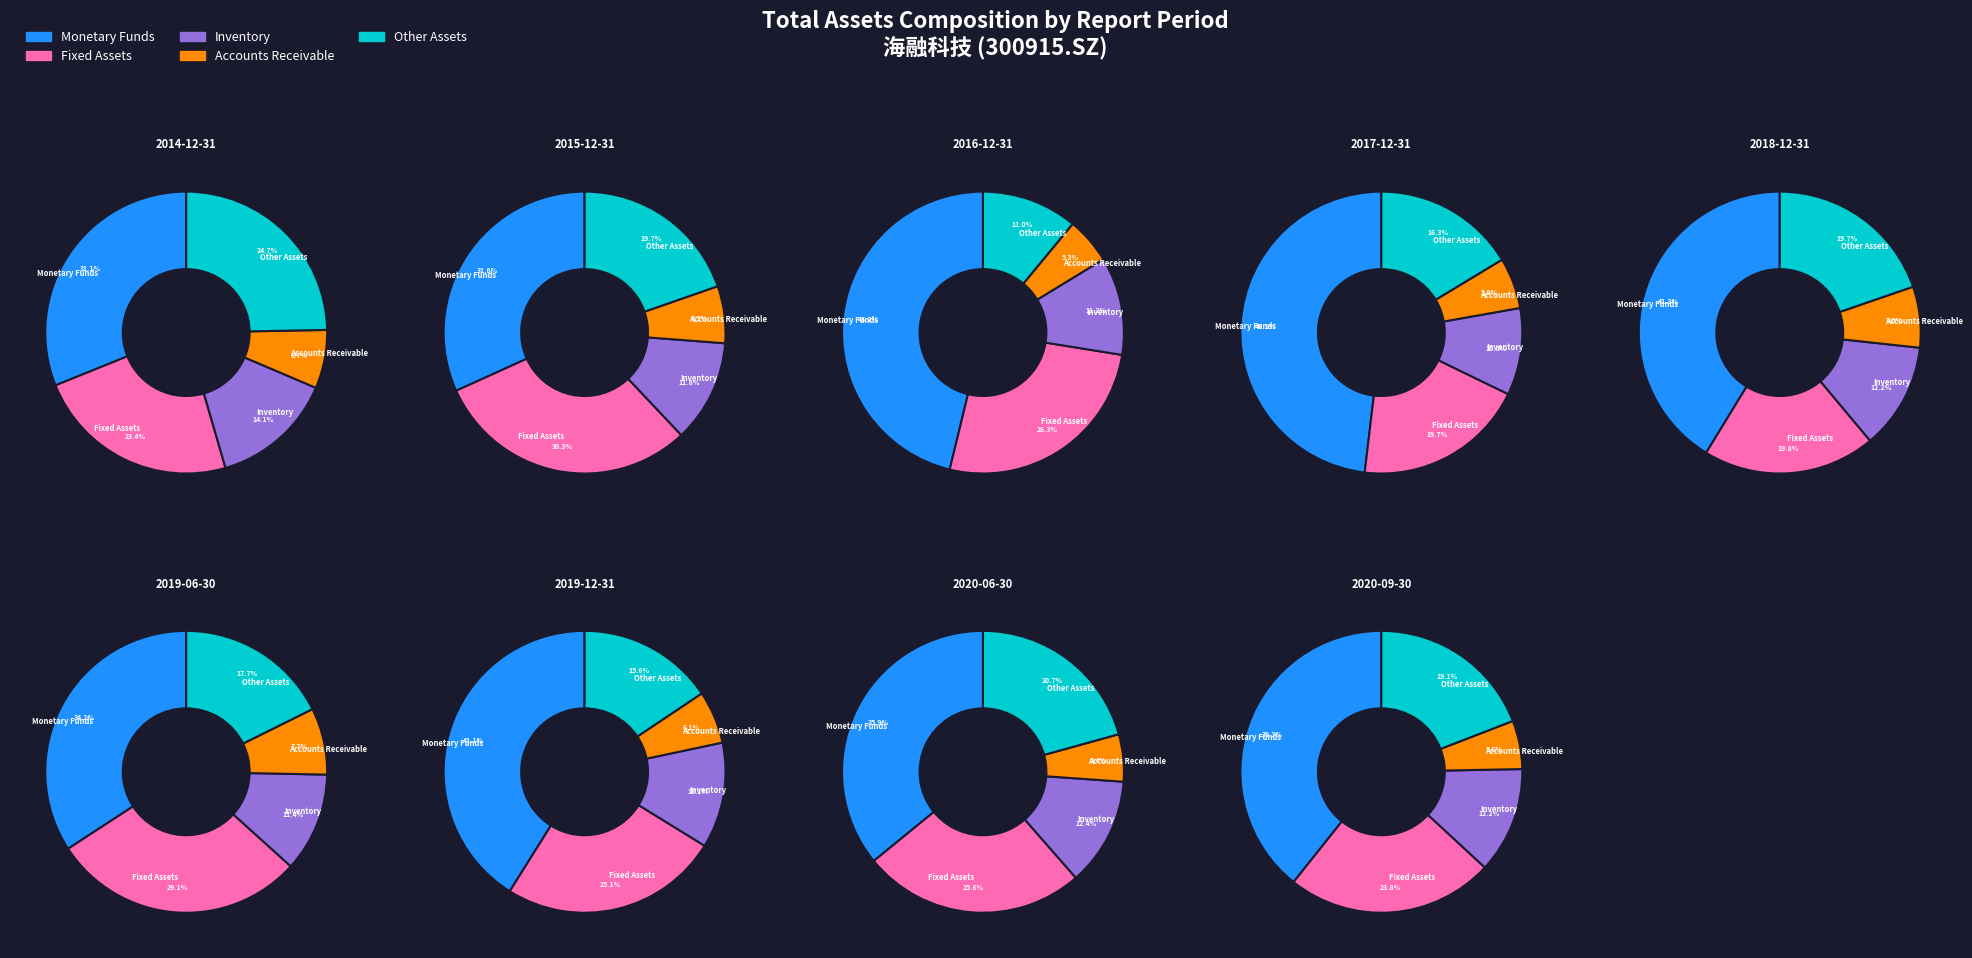

To the nearest percent, what is the difference between the 2019-12-31 and 2020-06-30 slice percentages?

1%